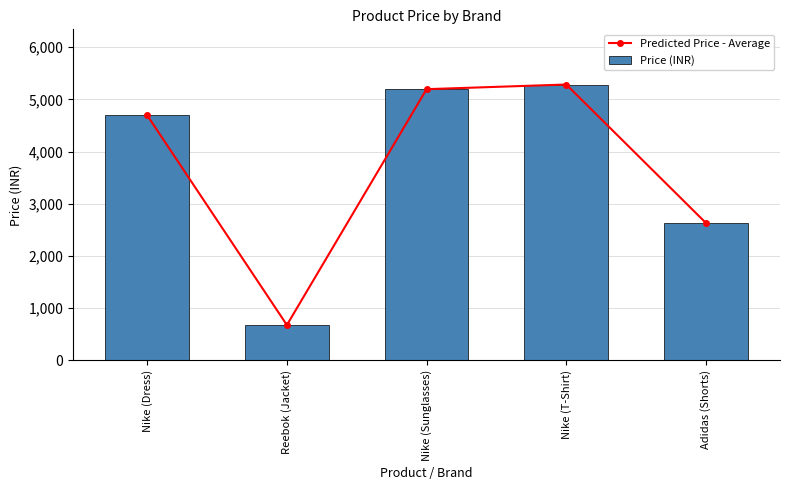

What is the label of the 4th bar from the right?

Reebok (Jacket)